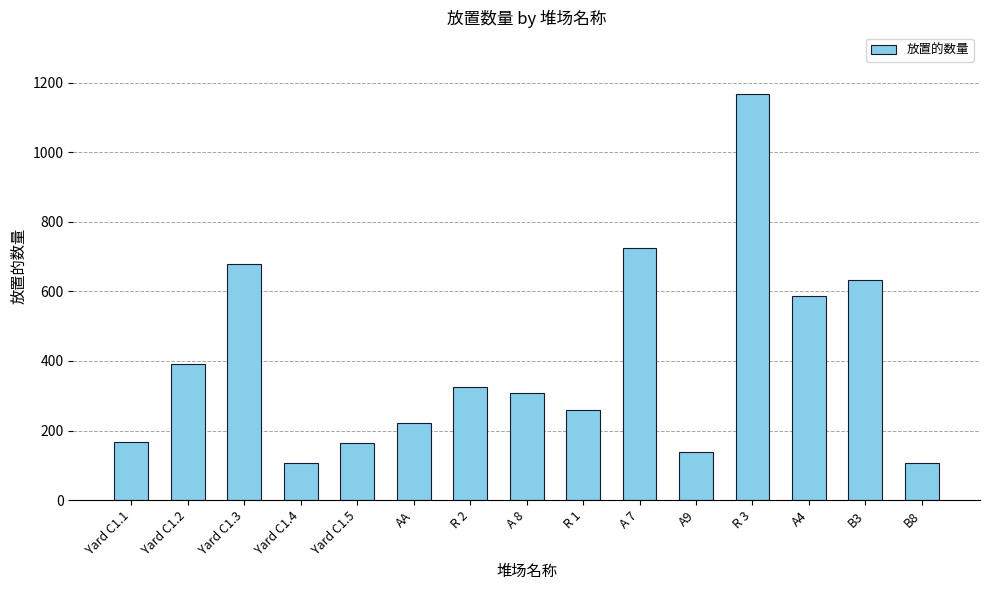

Is it true that the value at AA is 221?

True